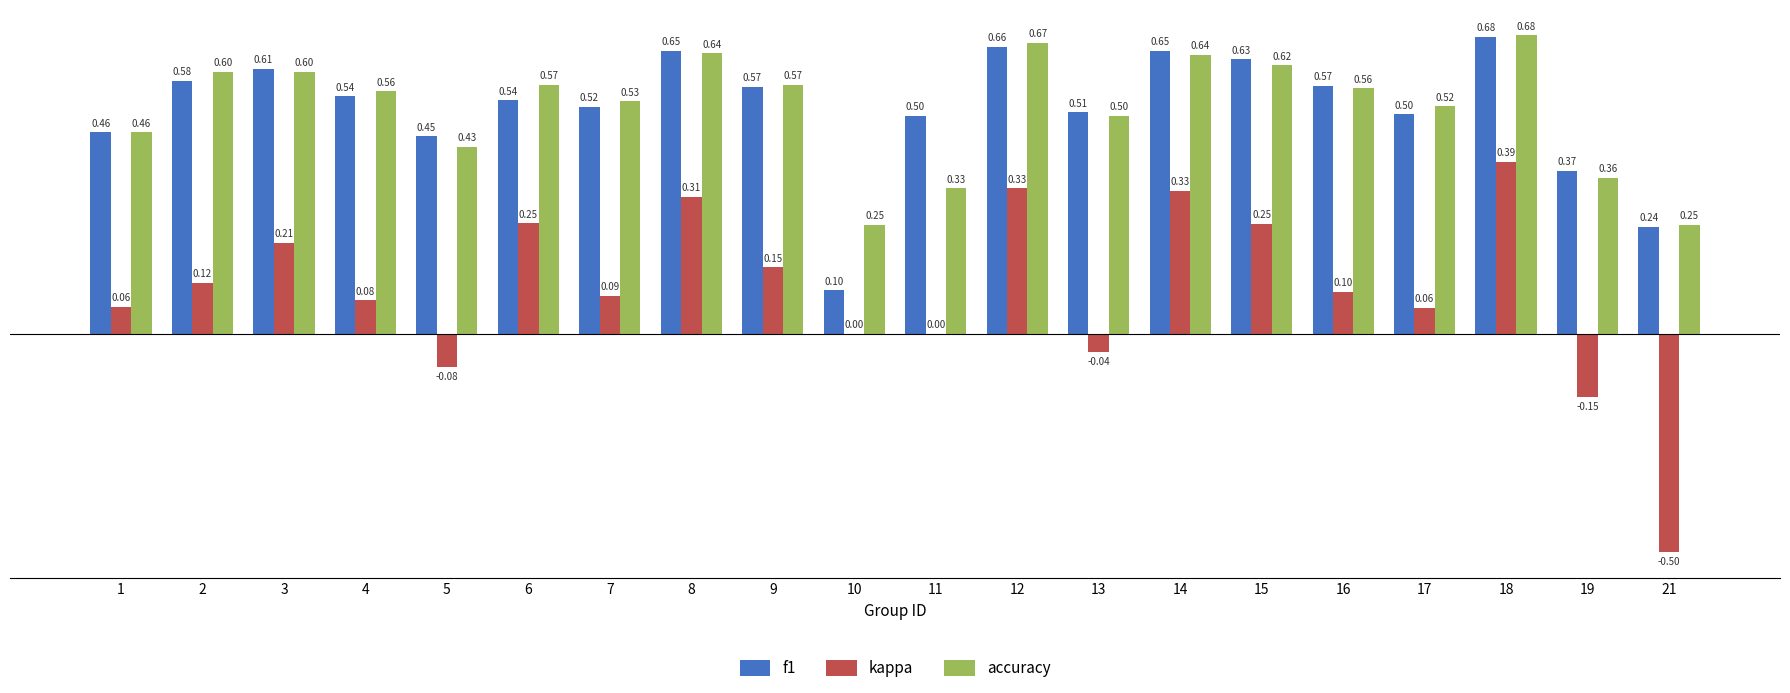

True or false: kappa has a value of 0.6 at 14.

False